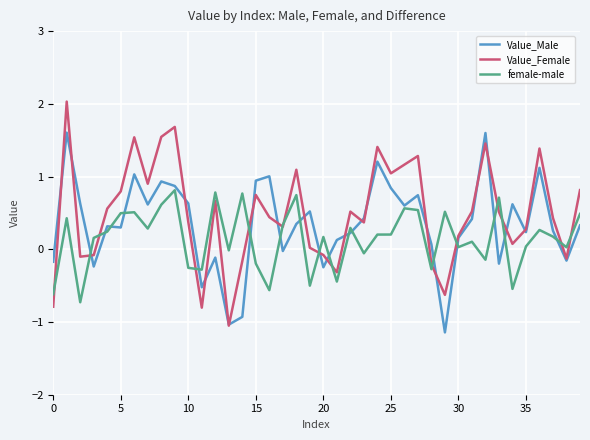

What is the minimum value shown in the chart?

-1.1